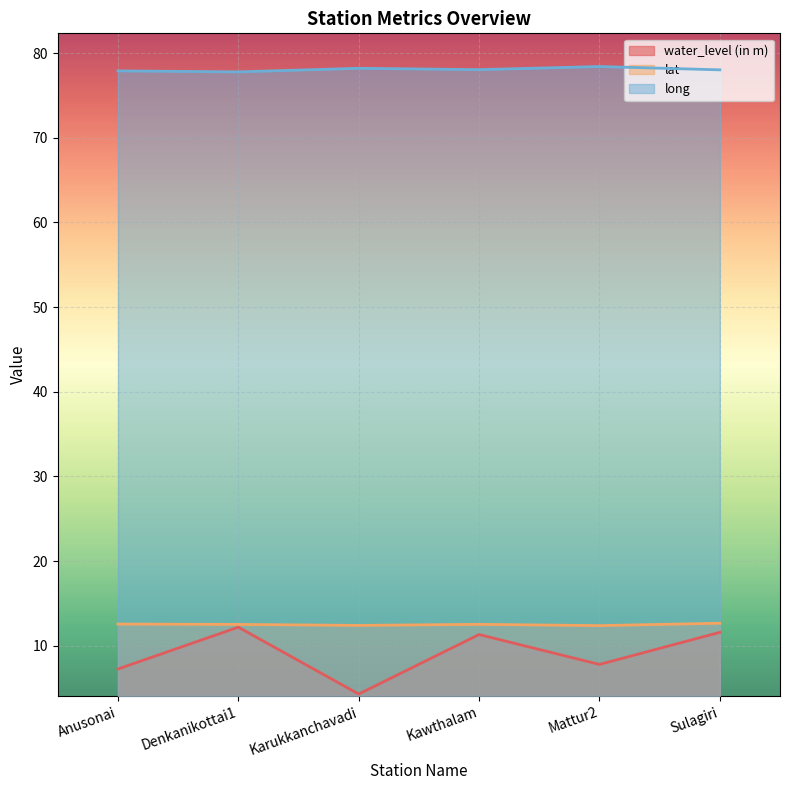

How many lines are shown in the chart?

3